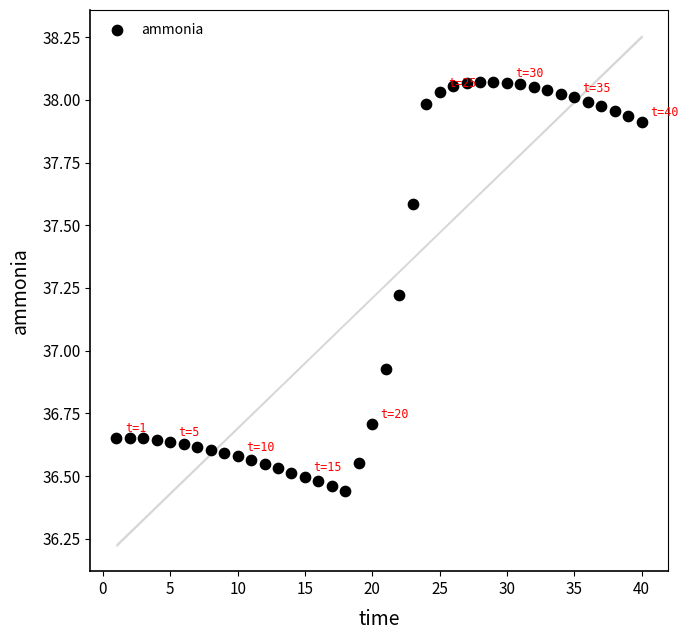

What is the range of Y values (max minus min)?

1.6